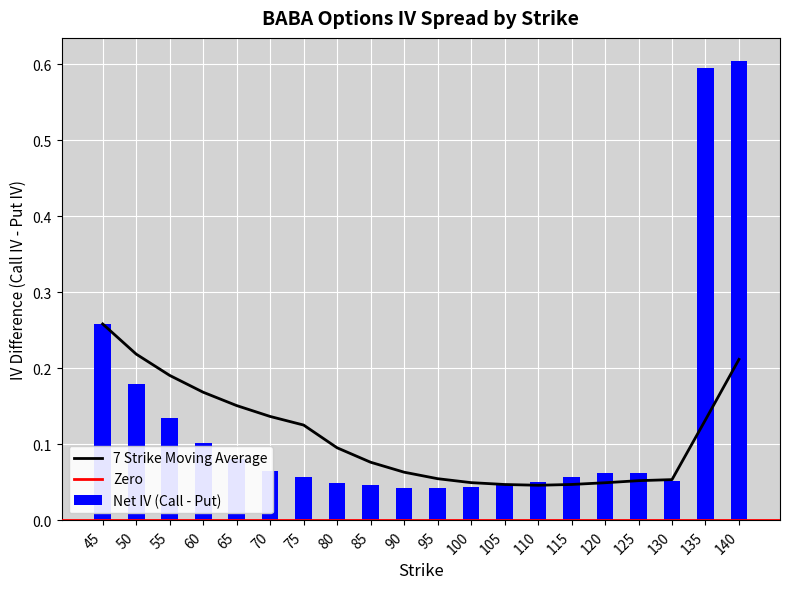

What is the highest value of the Net IV (Call - Put) series?

0.6